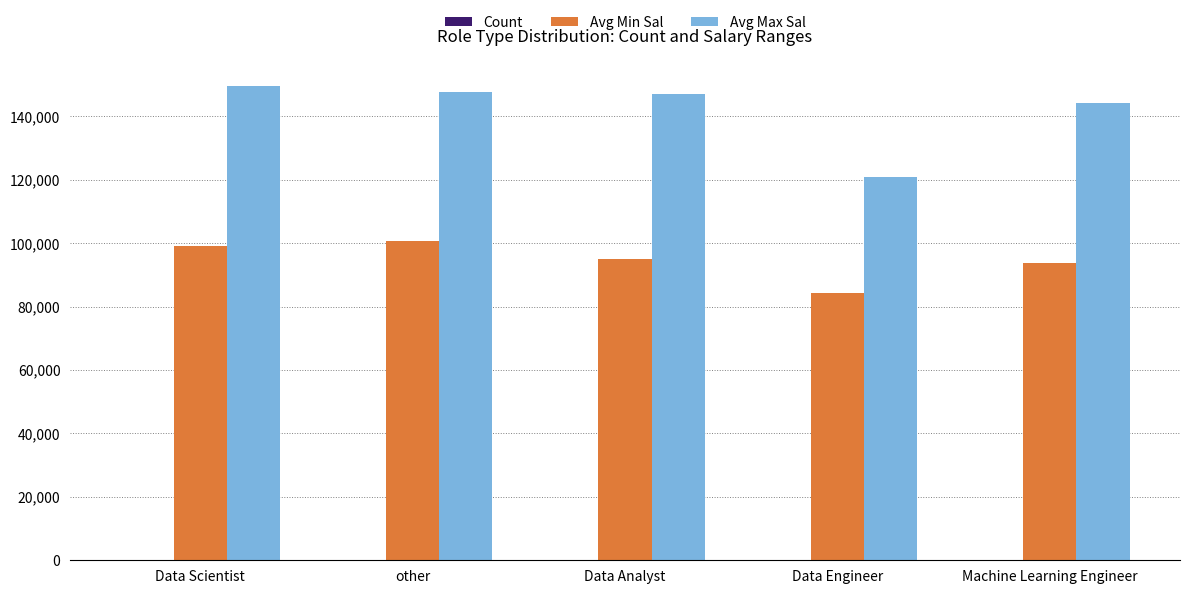

What is the greatest value displayed?

149476.2